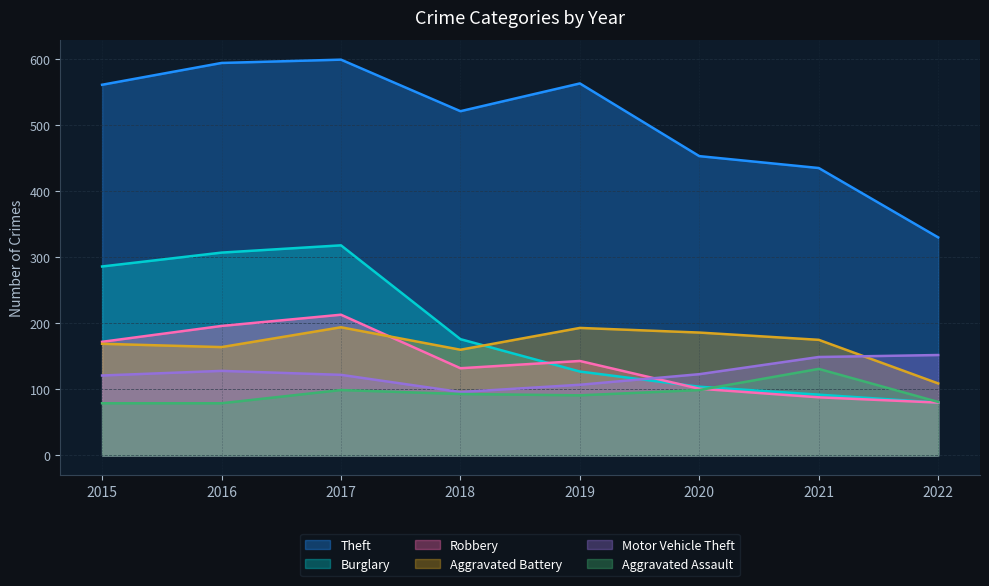

Between 2017 and 2015, which is larger?

2017